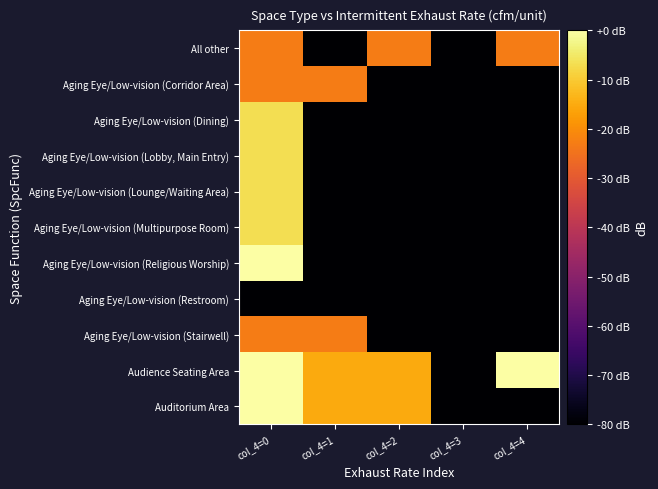

At col_4=4, list the series in order from largest to smallest.

Audience Seating Area, All other, Aging Eye/Low-vision (Corridor Area), Aging Eye/Low-vision (Dining), Aging Eye/Low-vision (Lobby, Main Entry), Aging Eye/Low-vision (Lounge/Waiting Area), Aging Eye/Low-vision (Multipurpose Room), Aging Eye/Low-vision (Religious Worship), Aging Eye/Low-vision (Restroom), Aging Eye/Low-vision (Stairwell), Auditorium Area